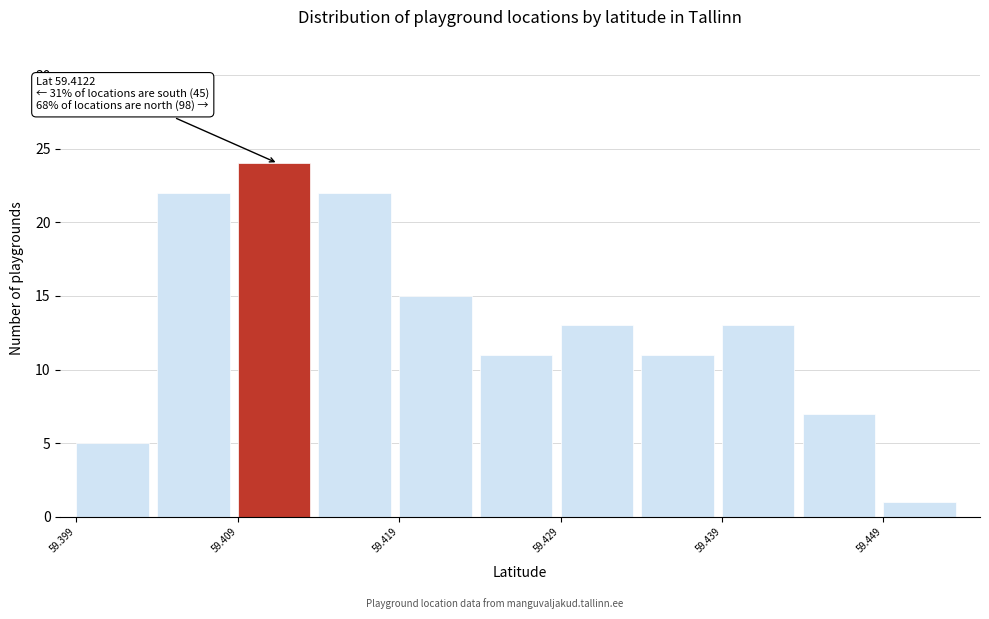

Which range on the x-axis has the tallest bar?

59.409 to 59.414